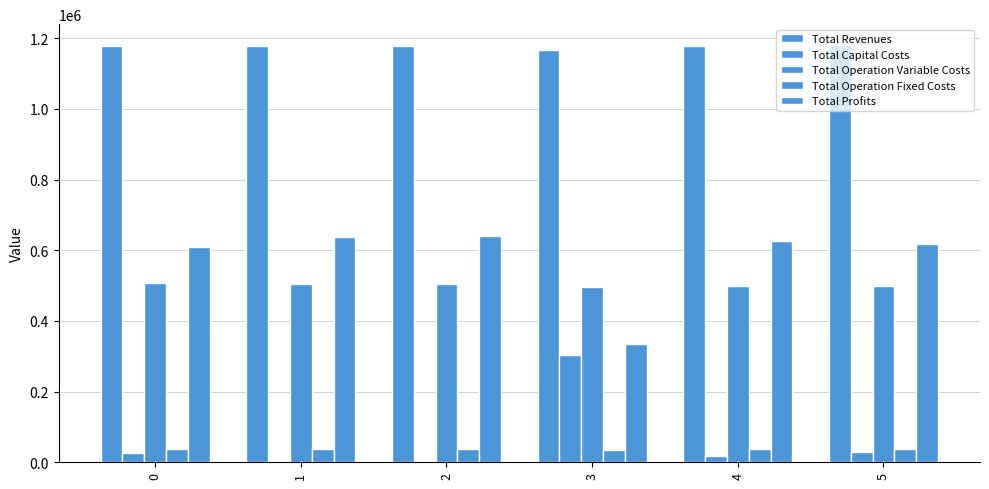

How many data points does each series have?

6